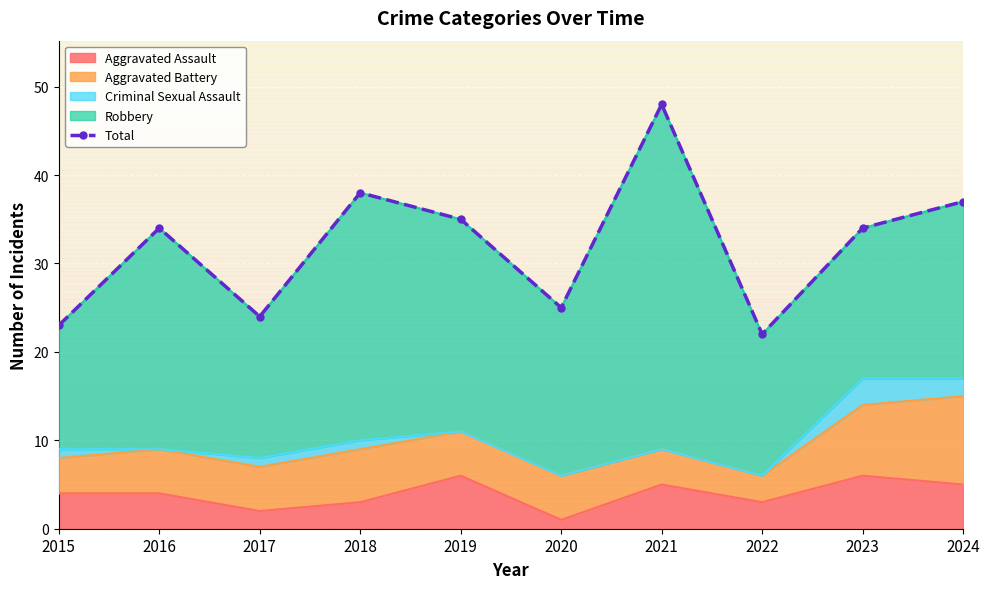

List the labels in order of value, largest first.

2021, 2018, 2024, 2019, 2016, 2023, 2020, 2017, 2015, 2022